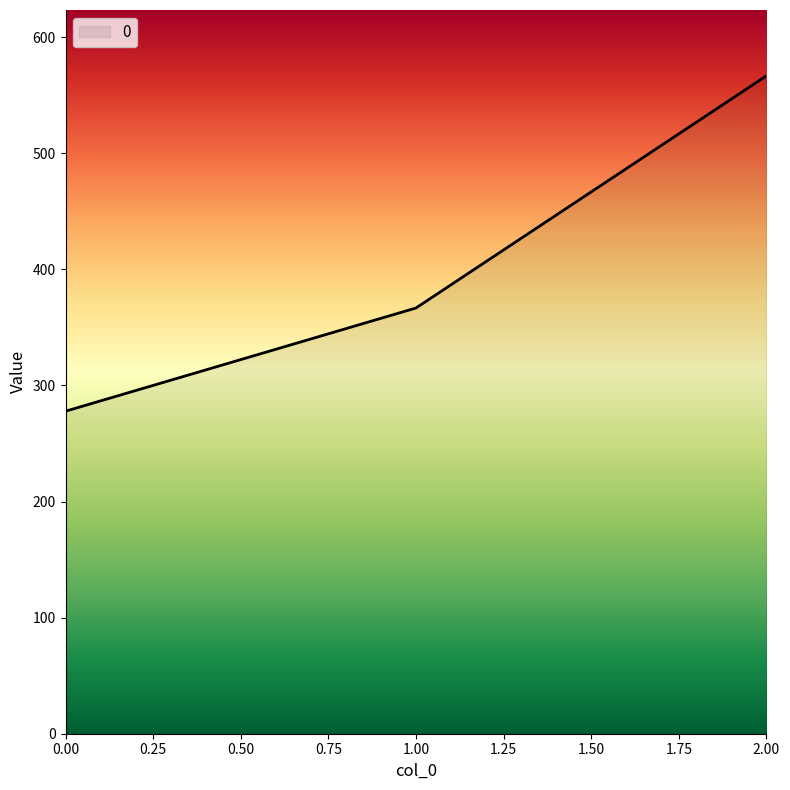

How many series are shown in this chart?

1